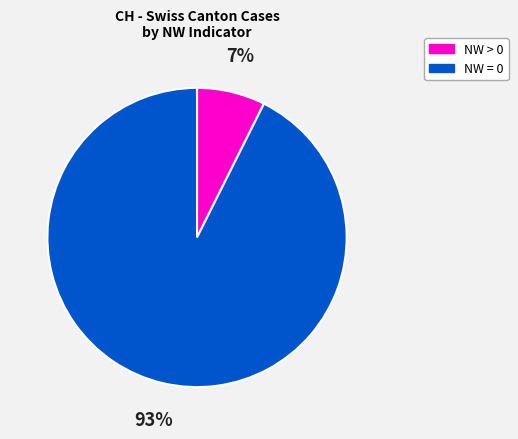

To the nearest percent, what is the average slice percentage?

50%